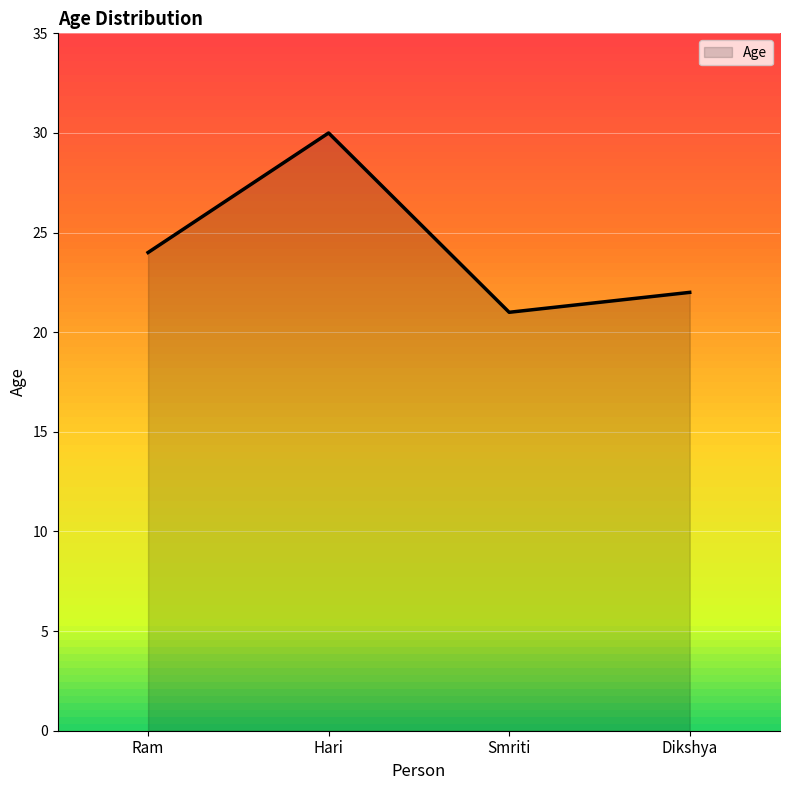

How many lines are shown in the chart?

1